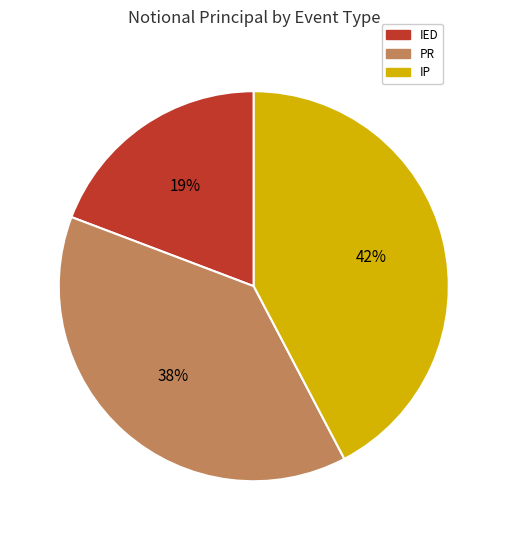

Is there a majority slice in this chart?

No